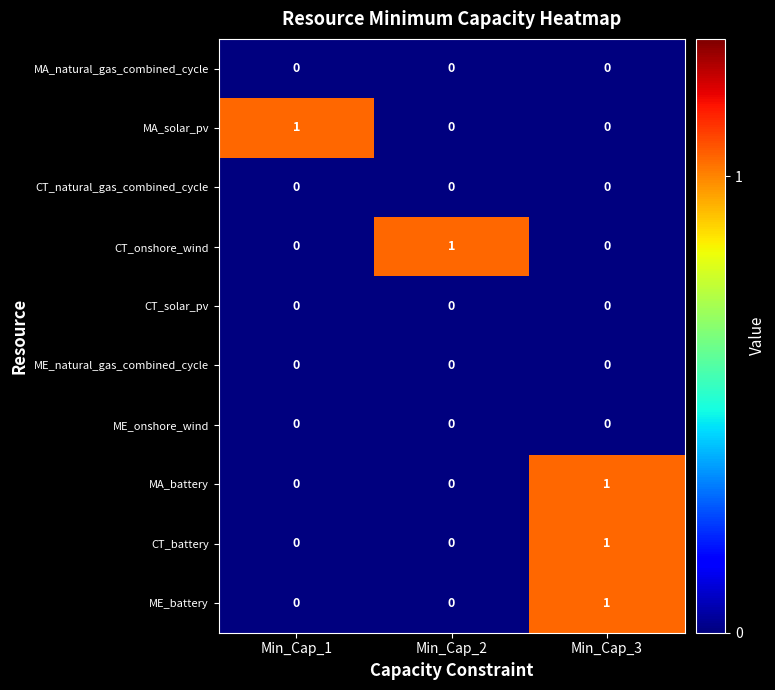

True or false: CT_solar_pv has a value of 0 at Min_Cap_1.

True